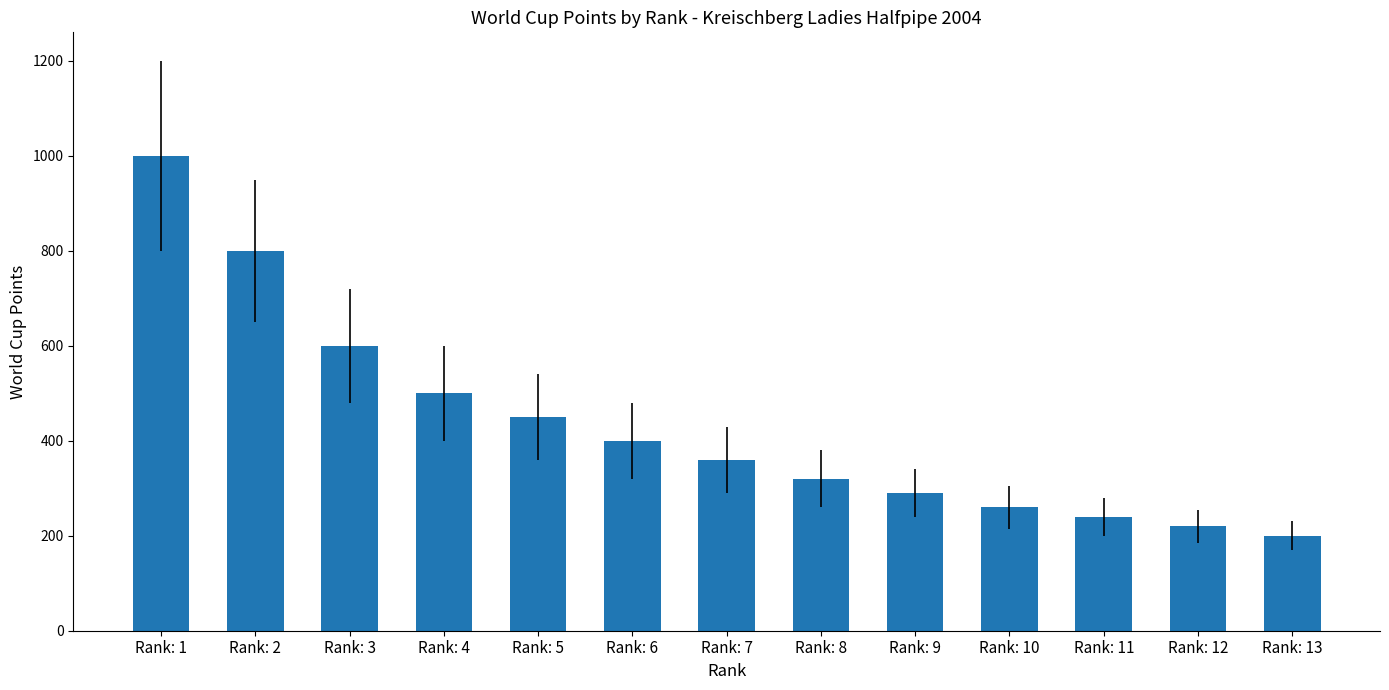

What is the difference between the maximum and minimum values?

800